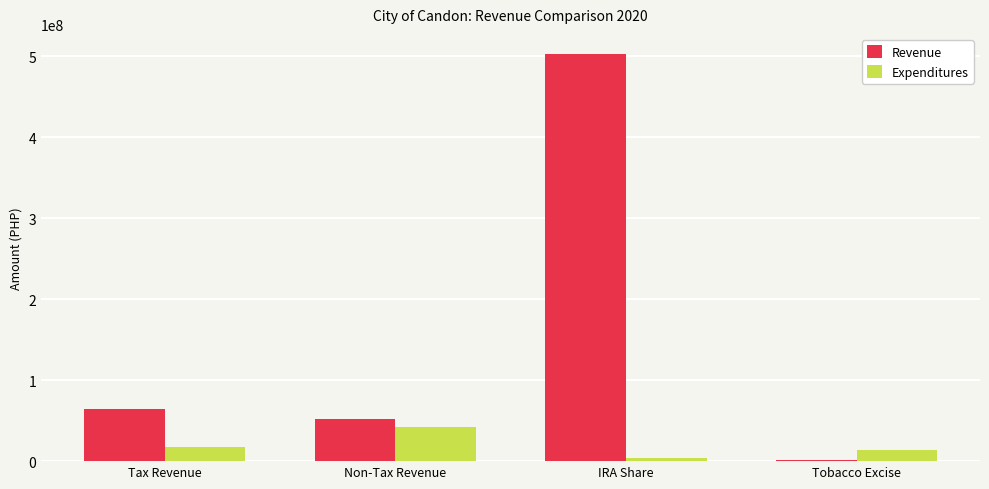

What is the maximum value shown in the chart?

502522529.0